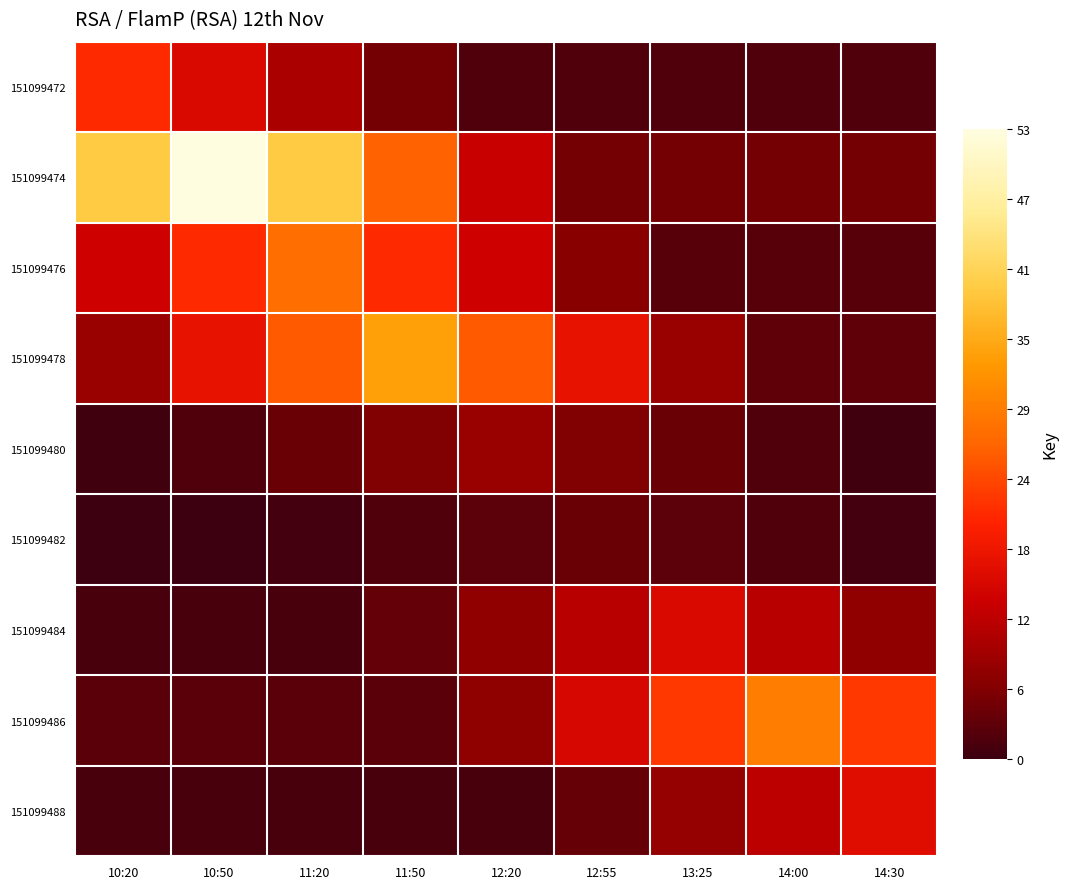

Reading right to left, what are all the values shown in this chart?

151099472: 14:30=2.1	14:00=2.1	13:25=2.1	12:55=2.1	12:20=2.1	11:50=5.2	11:20=10.3	10:50=15.5	10:20=20.6
151099474: 14:30=5.3	14:00=5.3	13:25=5.3	12:55=5.3	12:20=13.1	11:50=26.3	11:20=39.4	10:50=52.5	10:20=39.4
151099476: 14:30=2.7	14:00=2.7	13:25=2.7	12:55=6.9	12:20=13.7	11:50=20.6	11:20=27.5	10:50=20.6	10:20=13.7
151099478: 14:30=3.4	14:00=3.4	13:25=8.5	12:55=17.0	12:20=25.4	11:50=33.9	11:20=25.4	10:50=17.0	10:20=8.5
151099480: 14:30=0.8	14:00=2.1	13:25=4.2	12:55=6.3	12:20=8.4	11:50=6.3	11:20=4.2	10:50=2.1	10:20=0.8
151099482: 14:30=1.0	14:00=2.0	13:25=3.1	12:55=4.1	12:20=3.1	11:50=2.0	11:20=1.0	10:50=0.4	10:20=0.4
151099484: 14:30=7.7	14:00=11.5	13:25=15.3	12:55=11.5	12:20=7.7	11:50=3.8	11:20=1.5	10:50=1.5	10:20=1.5
151099486: 14:30=22.1	14:00=29.5	13:25=22.1	12:55=14.7	12:20=7.4	11:50=2.9	11:20=2.9	10:50=2.9	10:20=2.9
151099488: 14:30=15.9	14:00=11.9	13:25=8.0	12:55=4.0	12:20=1.6	11:50=1.6	11:20=1.6	10:50=1.6	10:20=1.6